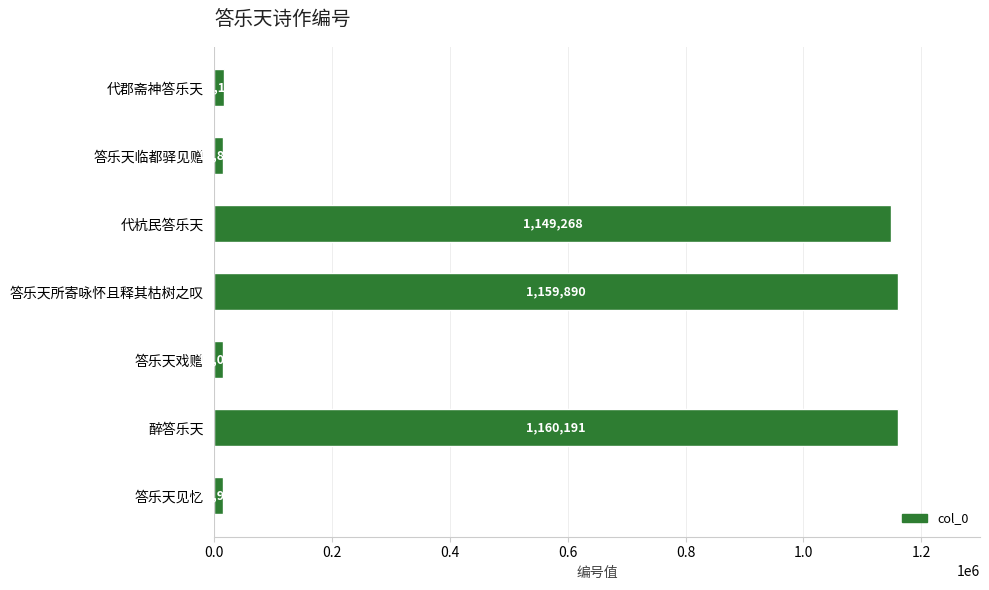

What is the average value?

504480